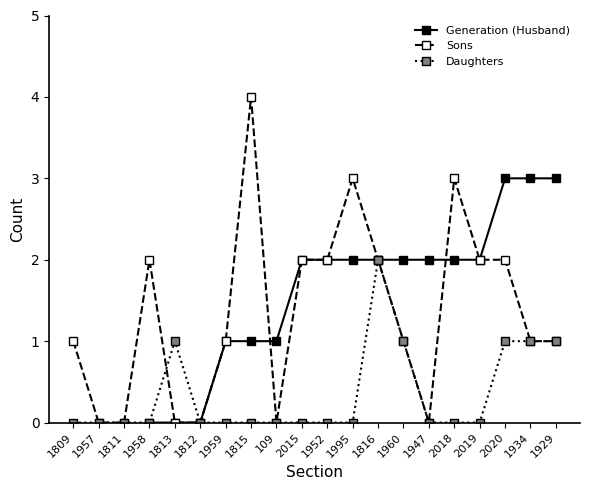

What is the difference between the second highest and minimum values in the Generation (Husband) series?

5